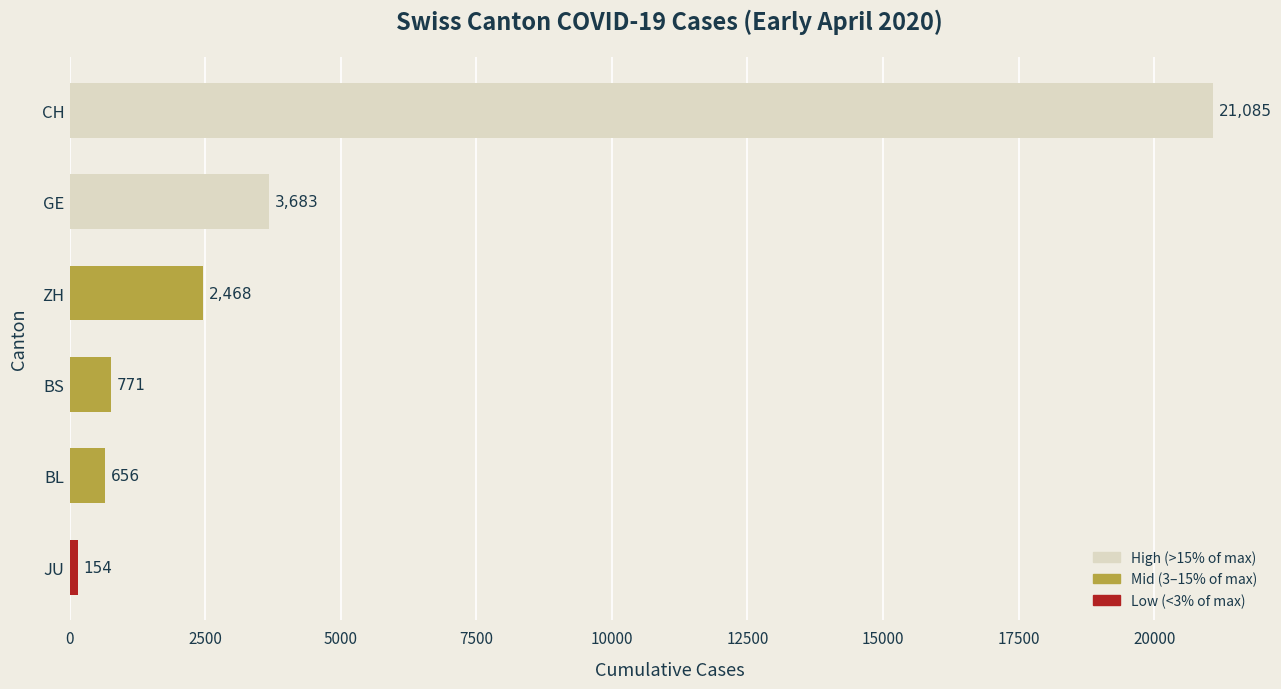

Where is the data nearest to the value 10619?

GE